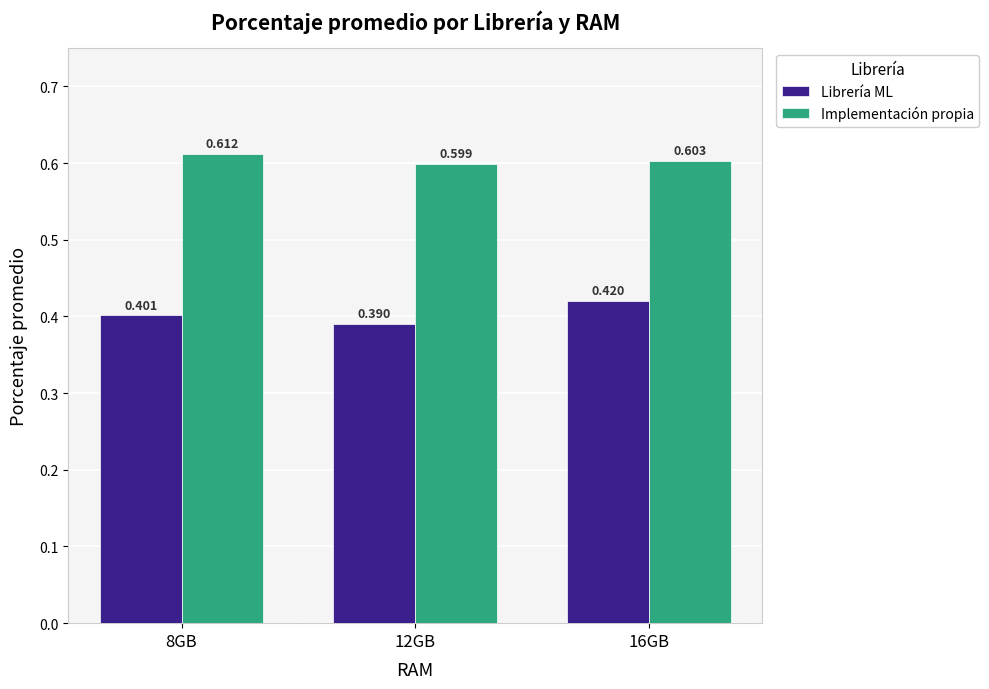

Is the value of Implementación propia at 16GB greater than the value of Librería ML at 16GB?

Yes